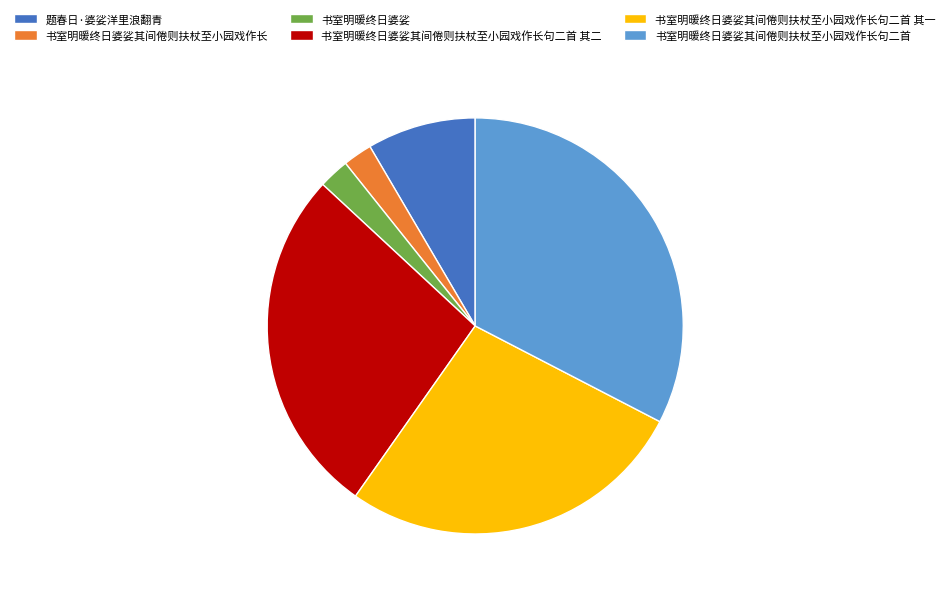

Does 书室明暖终日婆娑其间倦则扶杖至小园戏作长句二首 其一 account for over 50% of the chart?

No